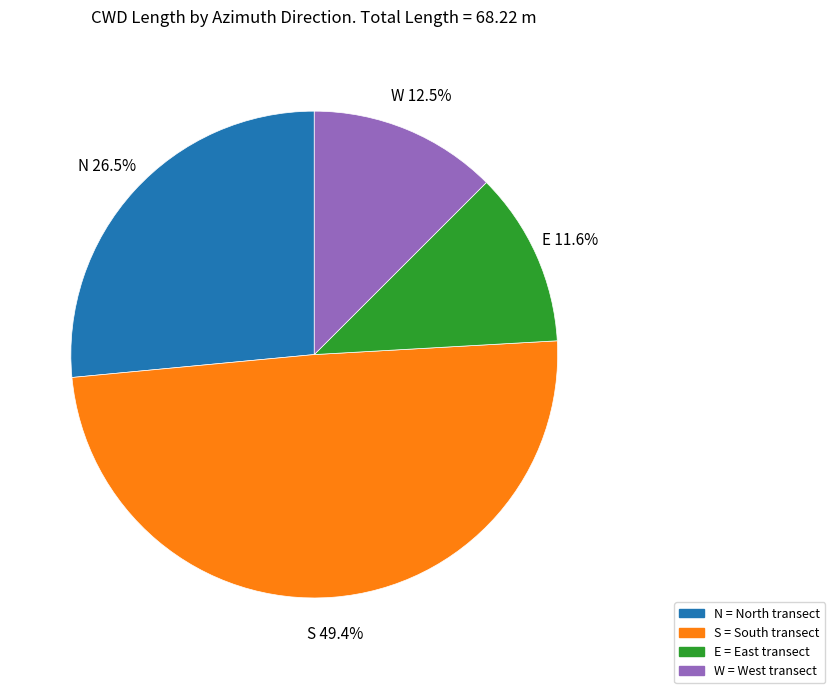

Does S account for over 50% of the chart?

No